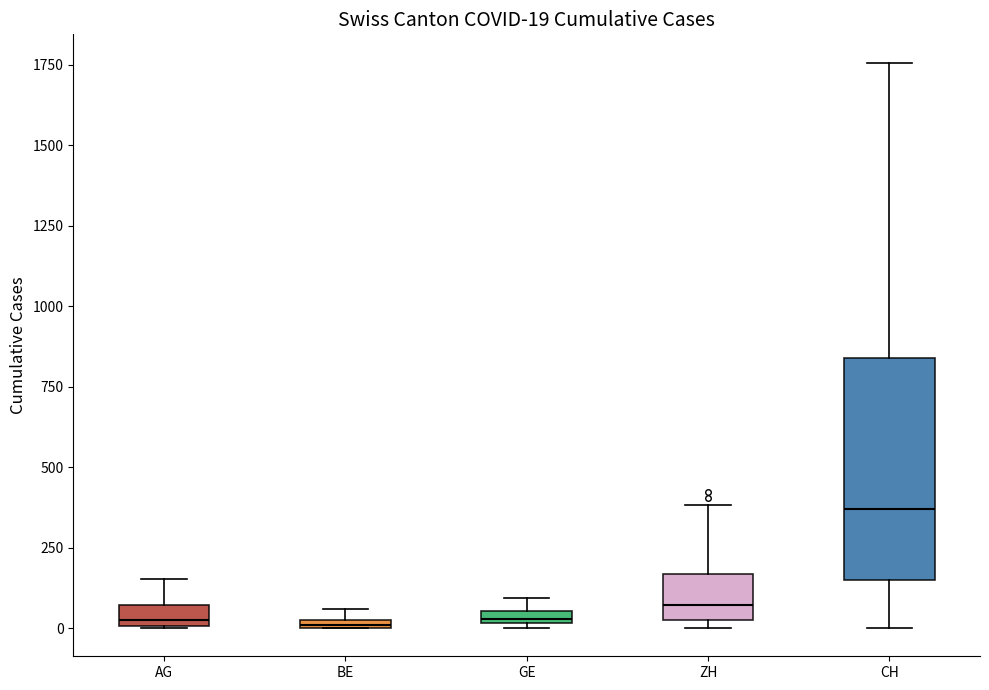

Which box's median line is the highest?

CH